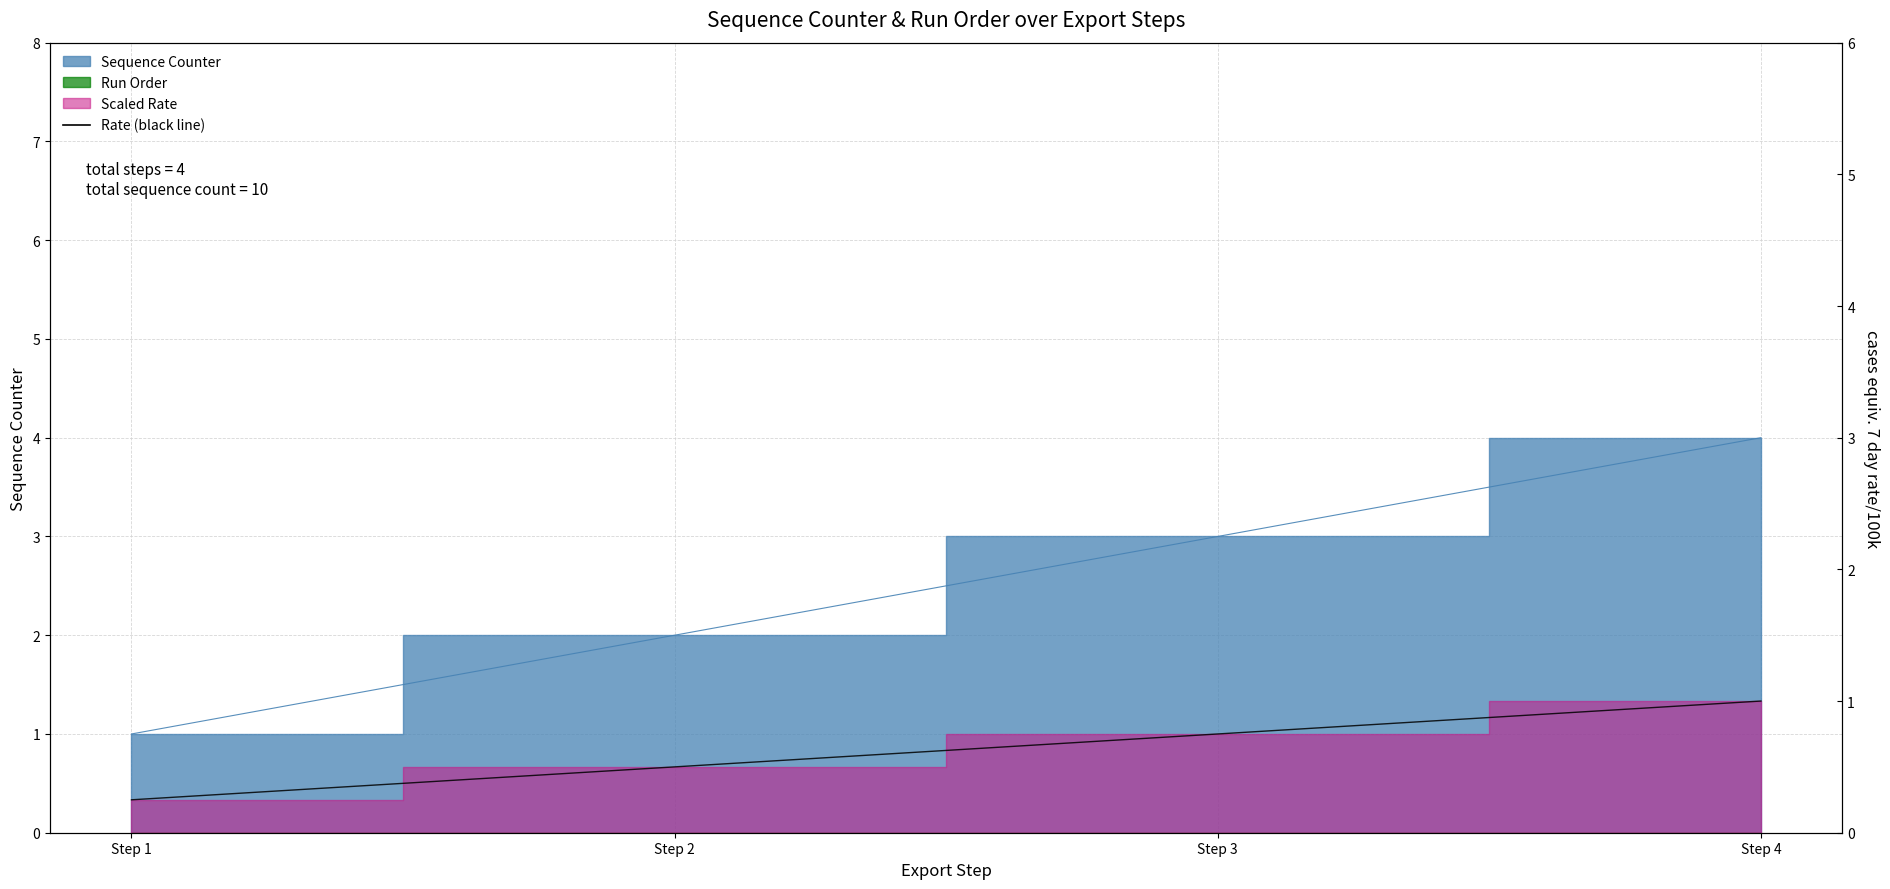

Does the chart have visible grid lines?

Yes